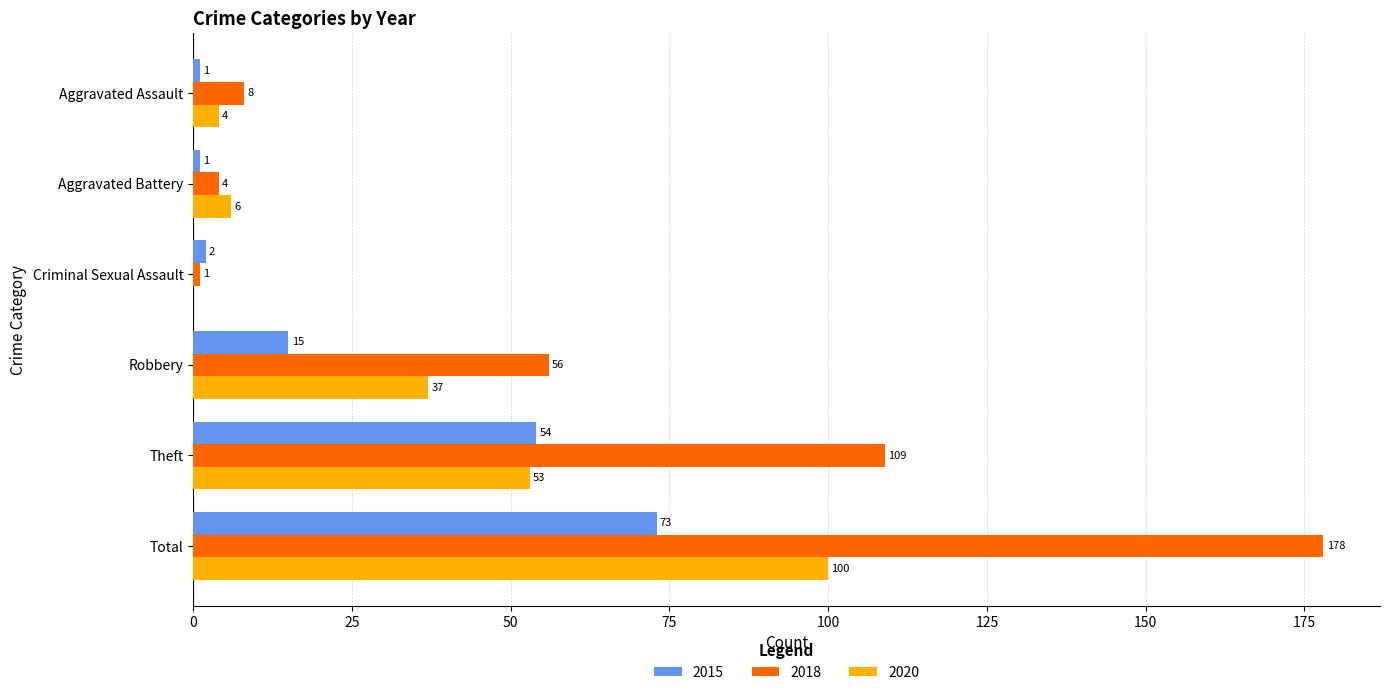

What is the total value across all series at Theft?

216